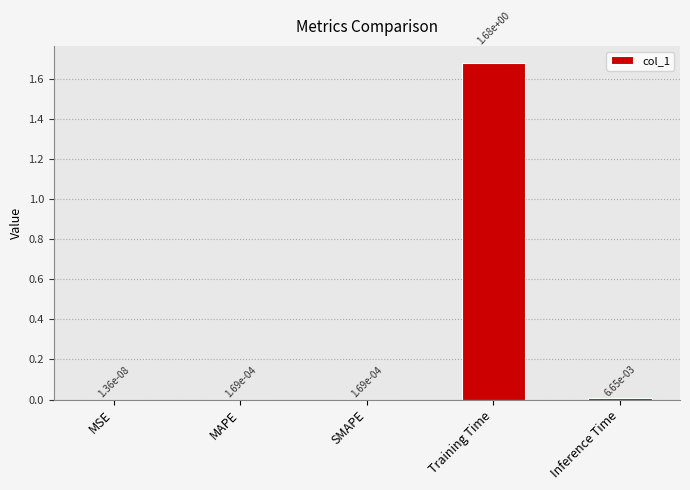

How many series are shown in this chart?

1